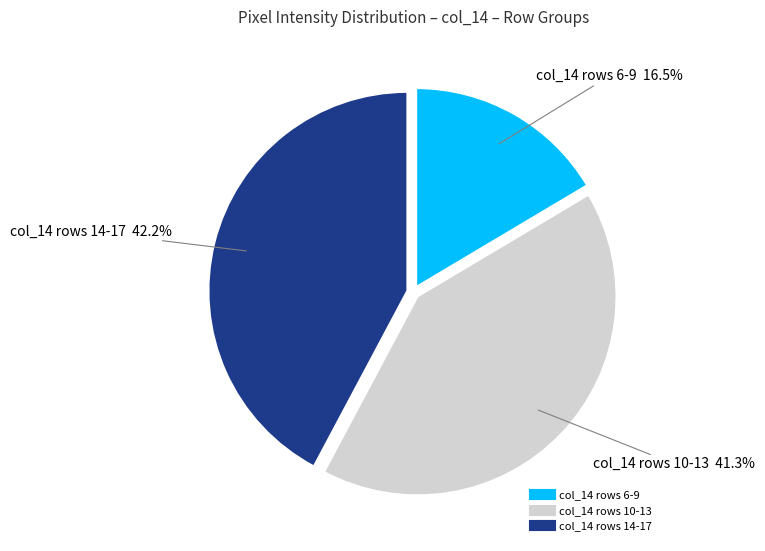

Is there a majority slice in this chart?

No